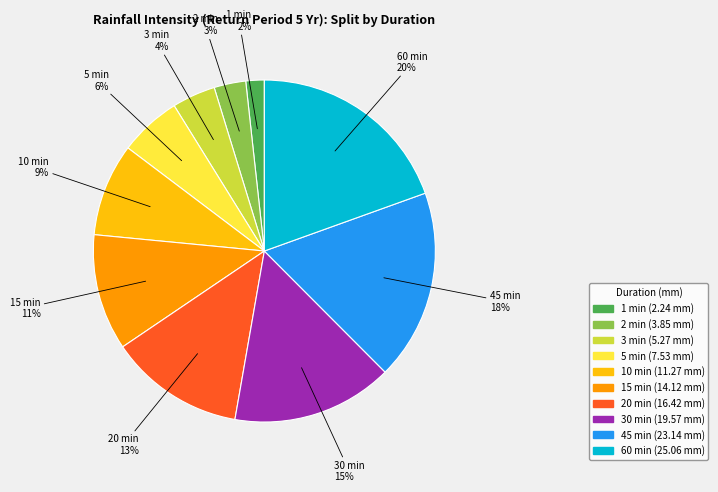

Which slice is the smallest?

1 min